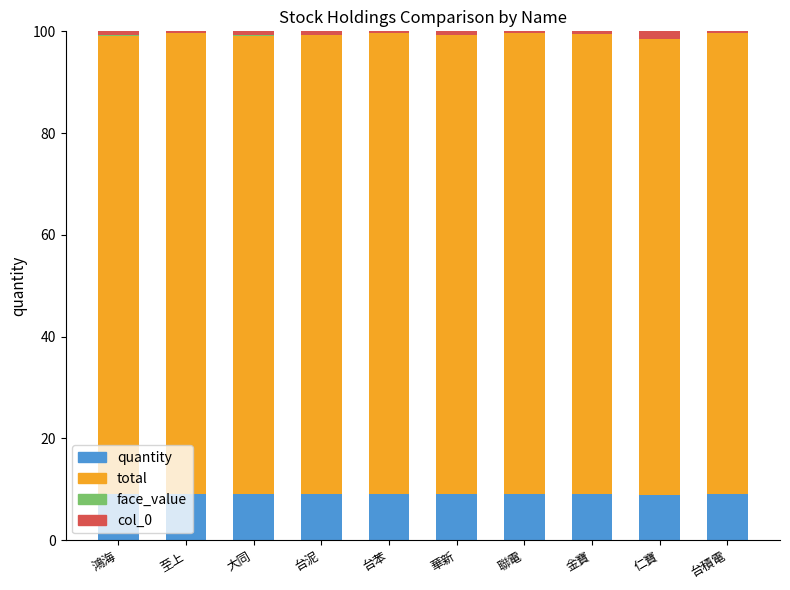

The quantity series shows 2.3 at 華新. True or false?

False